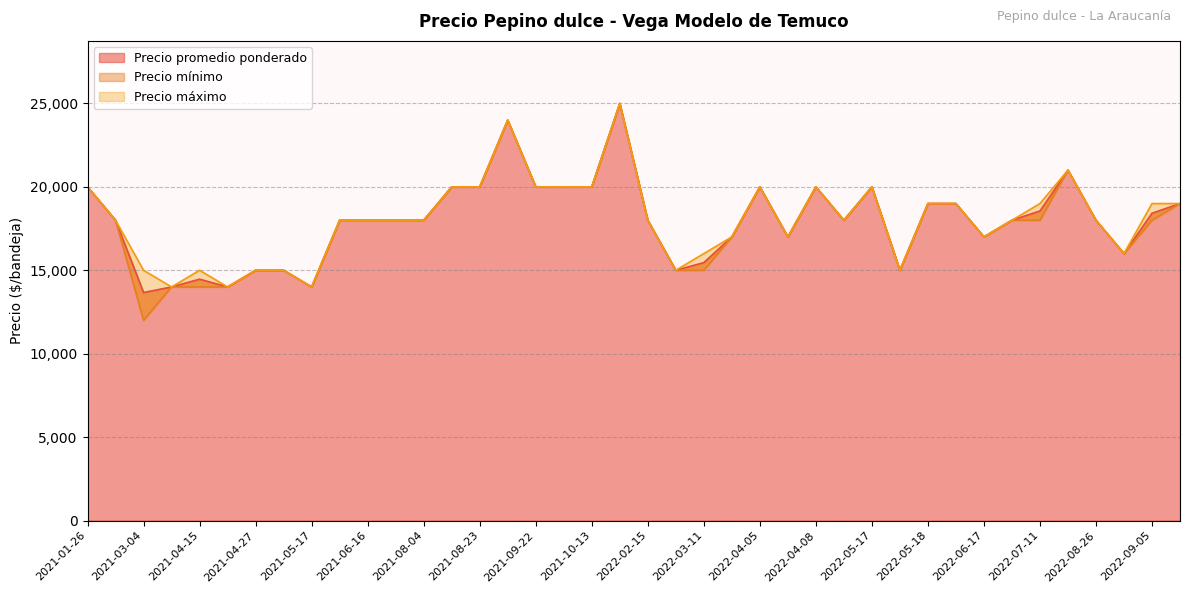

Which series has the largest total across all categories?

Precio maximo